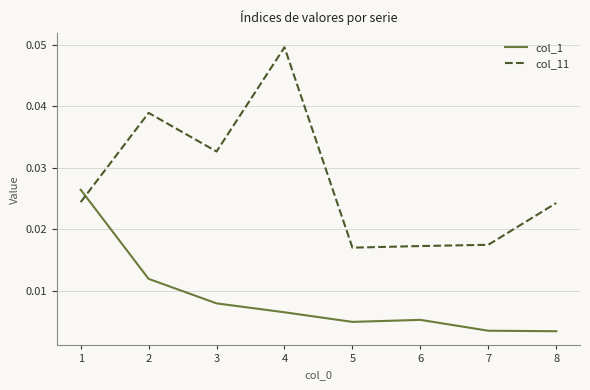

At how many categories does at least one series exceed 0?

8